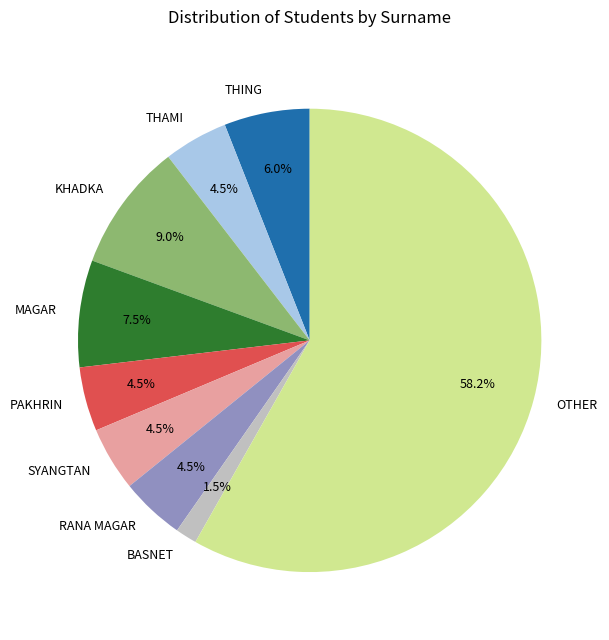

Which category has the smallest portion of the pie?

BASNET